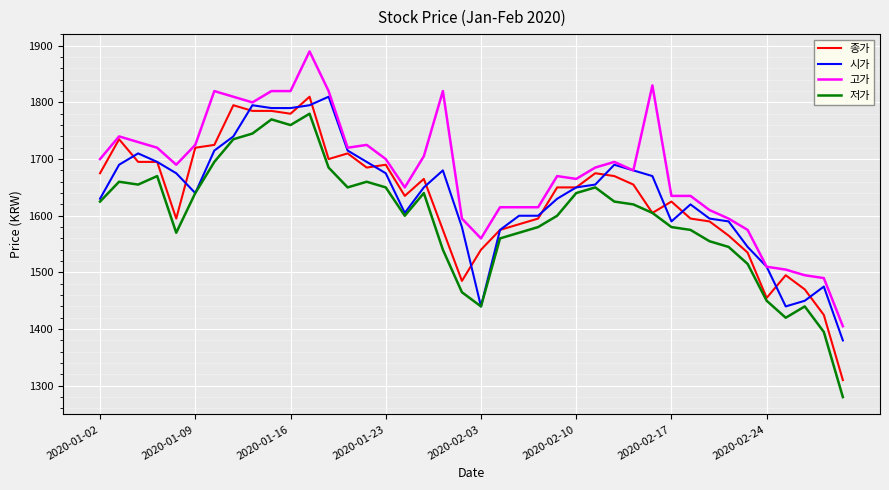

What is the greatest value displayed?

1890